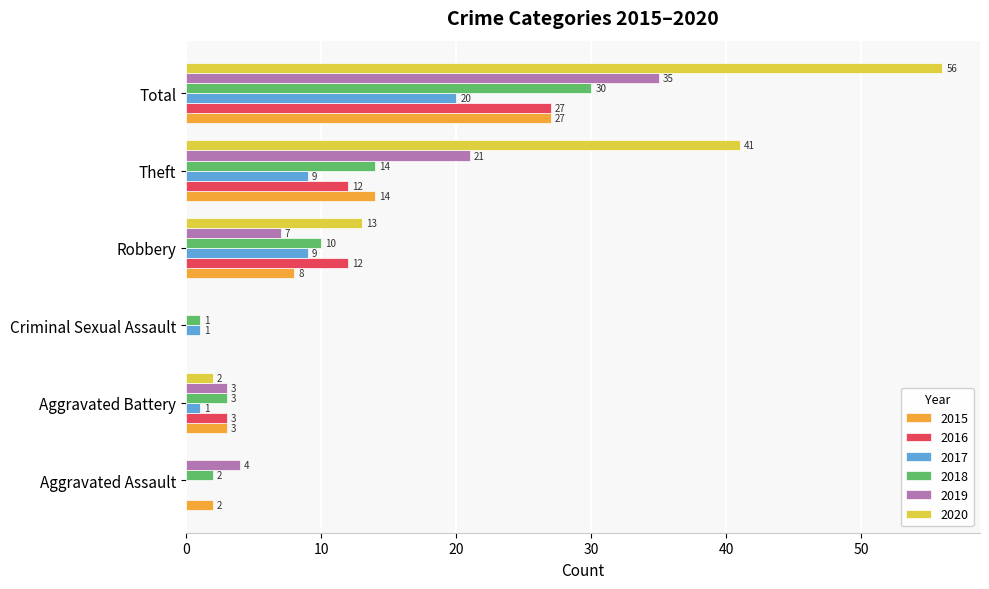

What is the total value across all series at Theft?

111